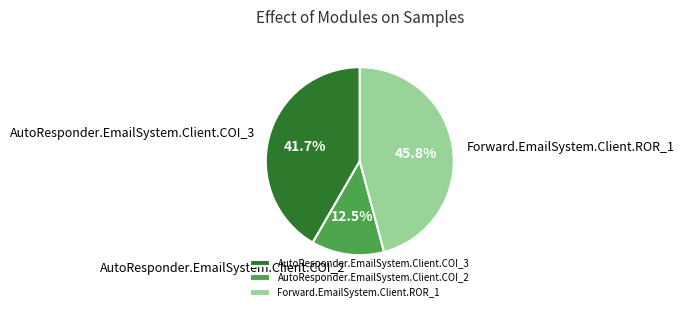

Rank the categories by value from highest to lowest.

Forward.EmailSystem.Client.ROR_1, AutoResponder.EmailSystem.Client.COI_3, AutoResponder.EmailSystem.Client.COI_2